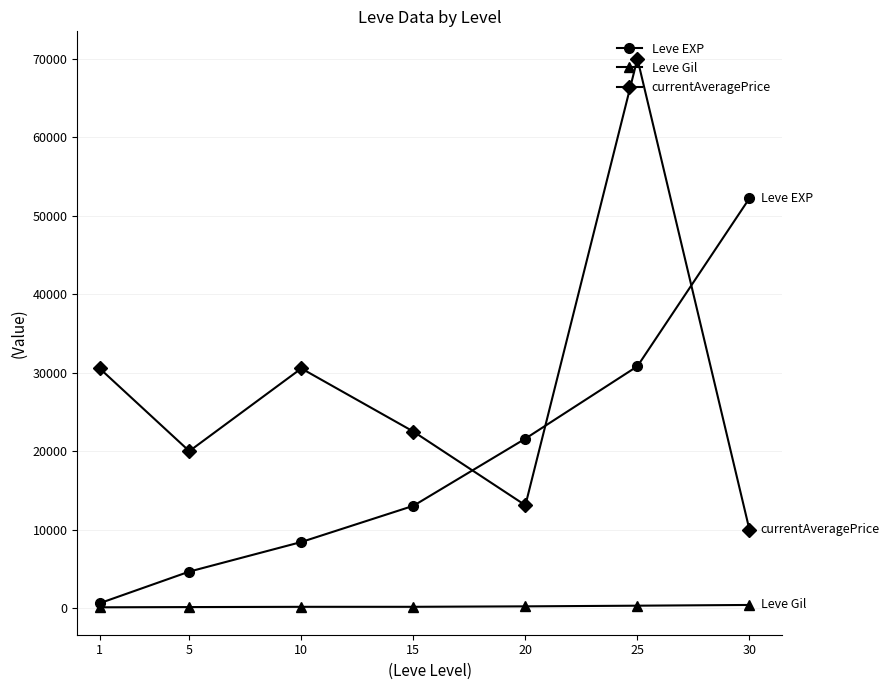

At which category does currentAveragePrice reach its first local peak?

10